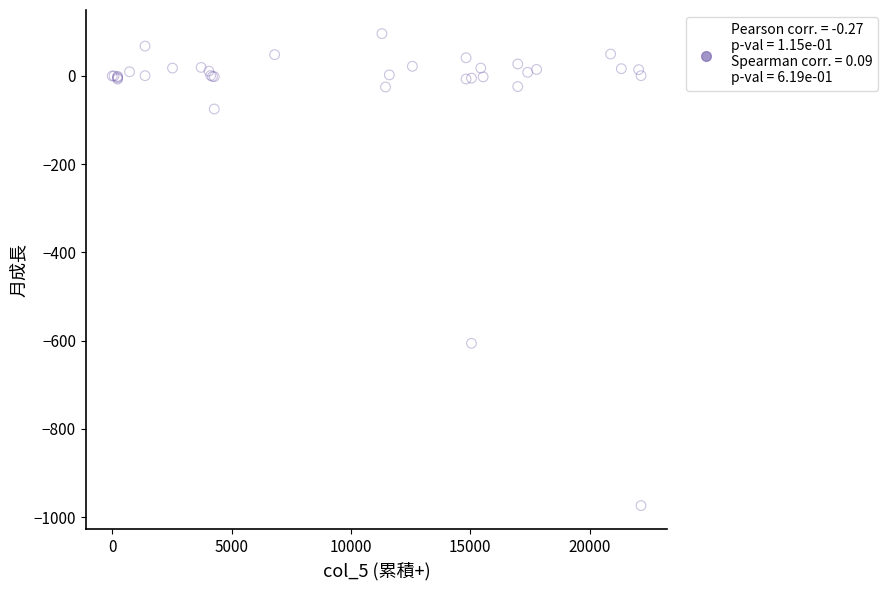

What Y value in the scatter plot is closest to -438?

-606.0